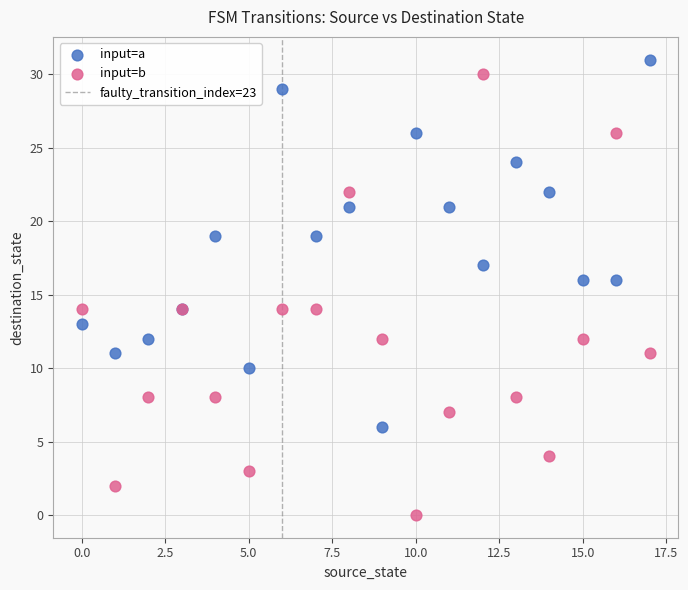

Which series has the widest spread of Y values?

input=b